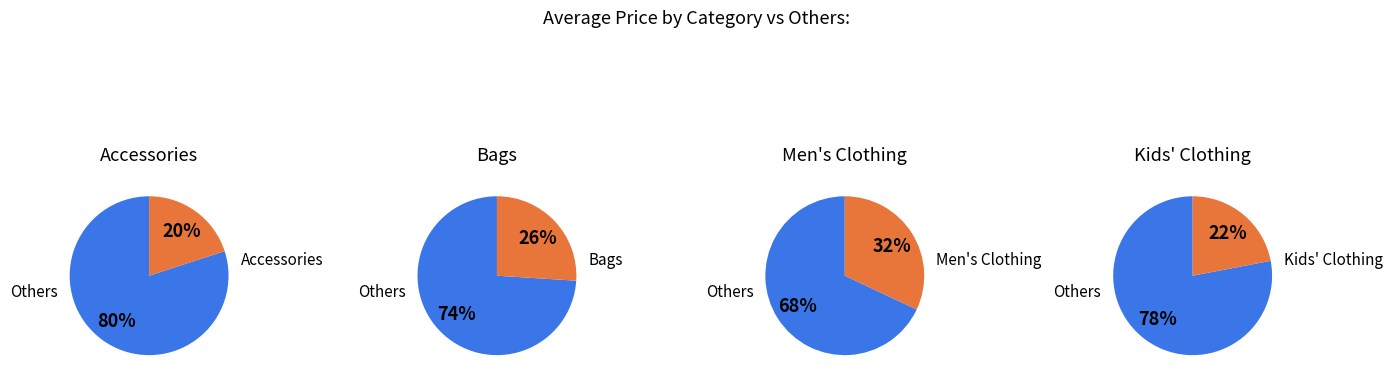

Is the sum of Men's Accessories and Men's Clothing greater than half?

No